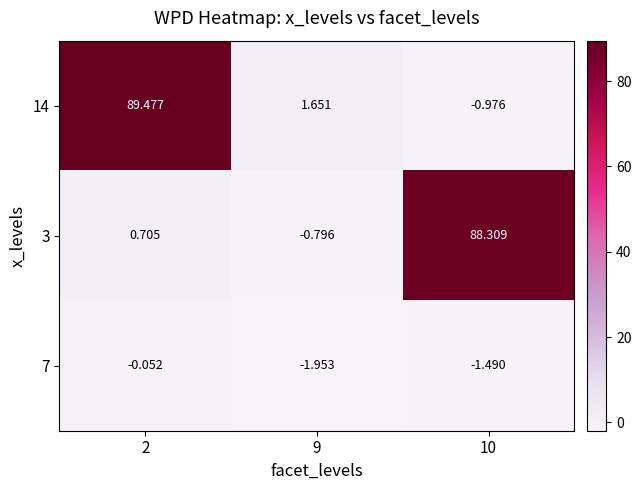

At 10, list the series in order from largest to smallest.

3, 14, 7